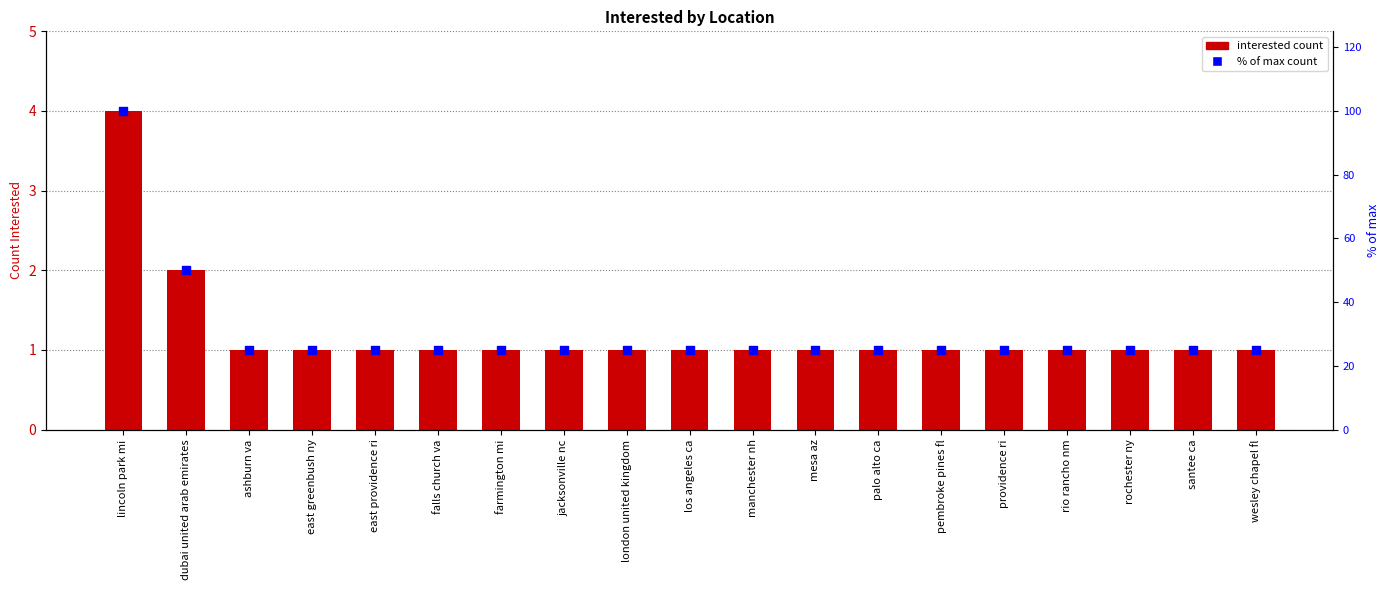

What is the total value across all series at manchester nh?

26